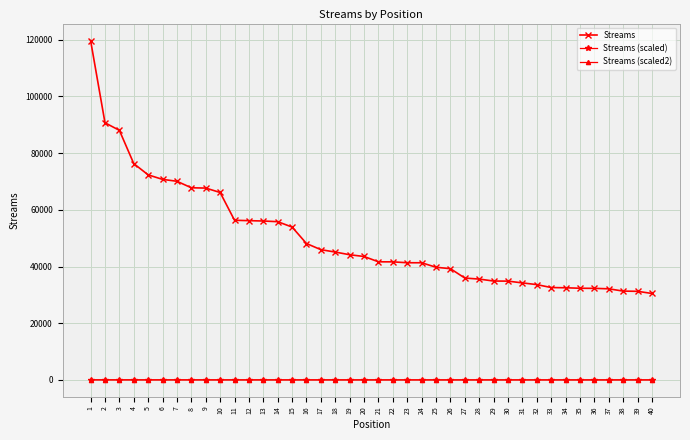

What is the difference between the Streams (scaled) values at 31 and 39?

0.7